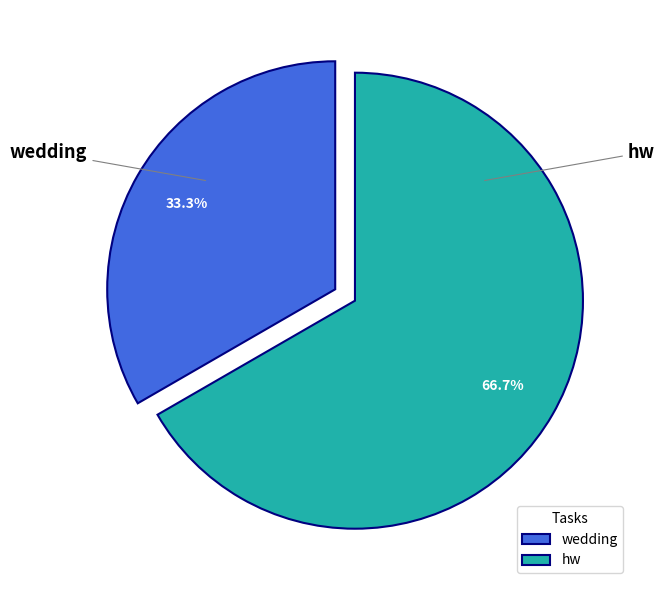

To the nearest percent, what is the combined percentage of hw and wedding?

100%